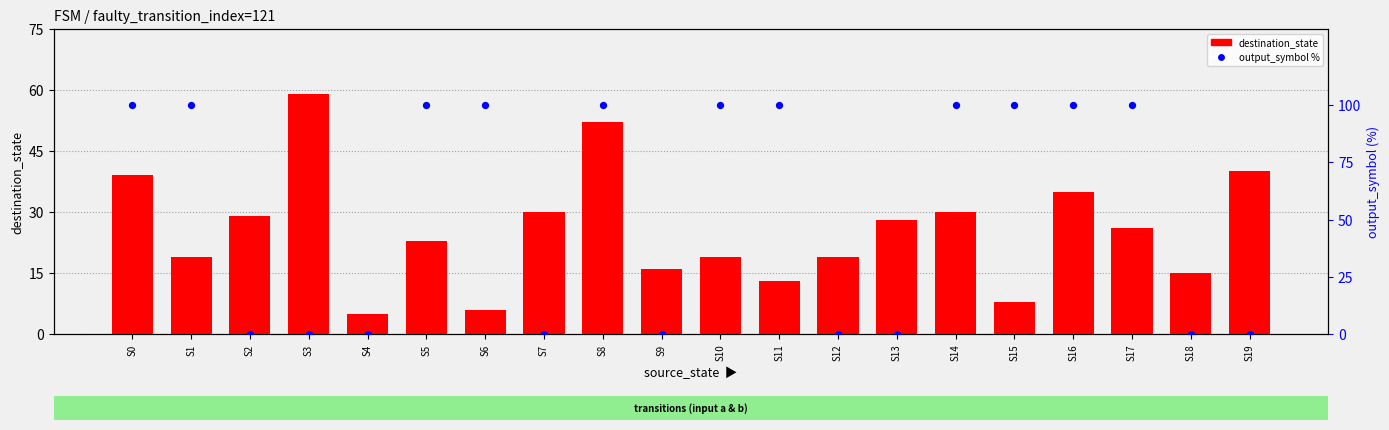

Which series contains the highest Y value?

output_symbol %